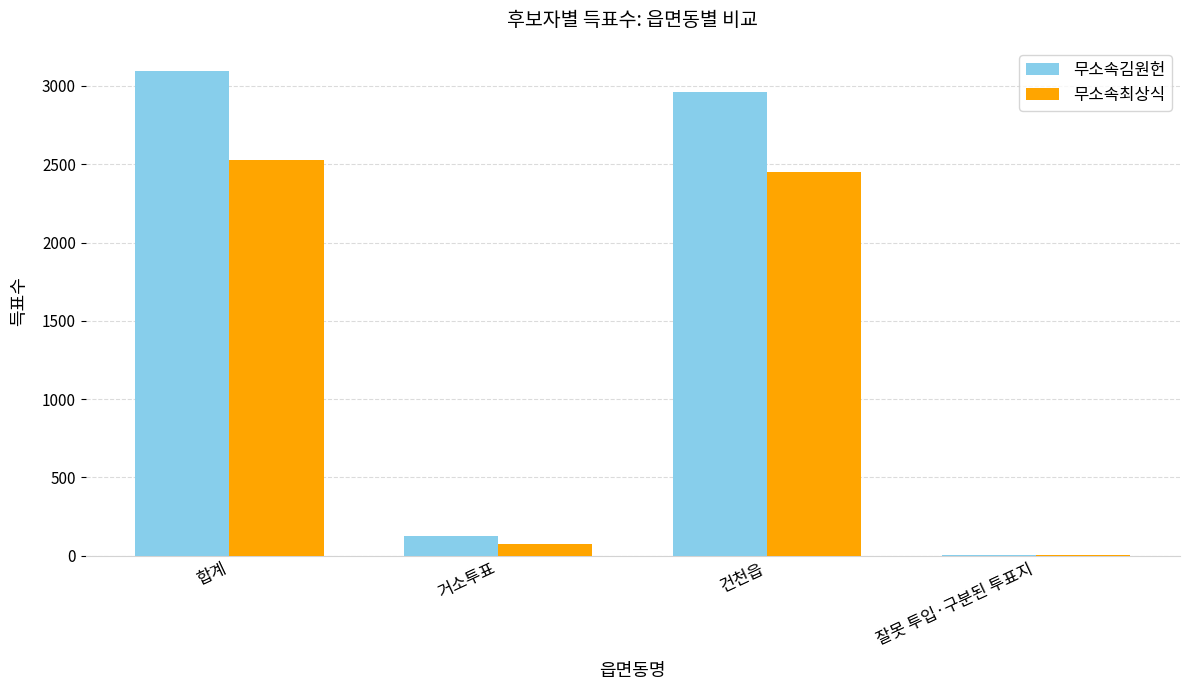

Which series has the largest range (max minus min)?

무소속김원헌